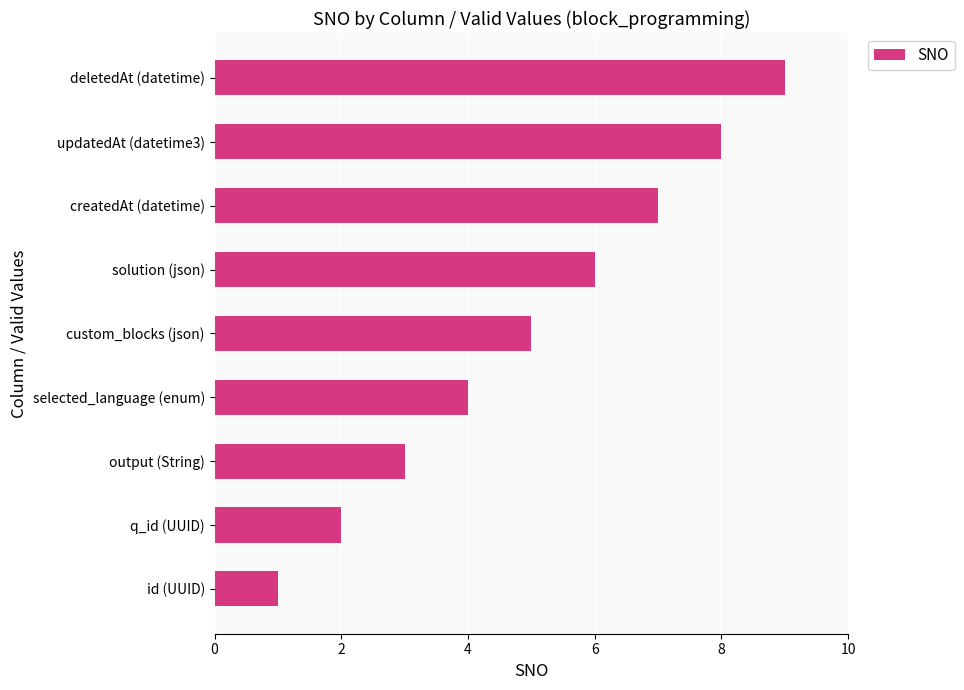

List the labels in order of value, smallest first.

id (UUID), q_id (UUID), output (String), selected_language (enum), custom_blocks (json), solution (json), createdAt (datetime), updatedAt (datetime3), deletedAt (datetime)